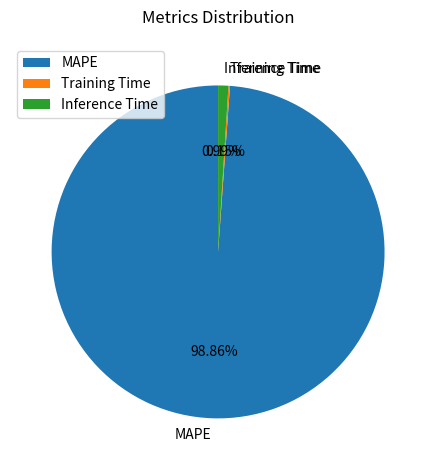

To the nearest percent, what portion does Inference Time represent?

1%